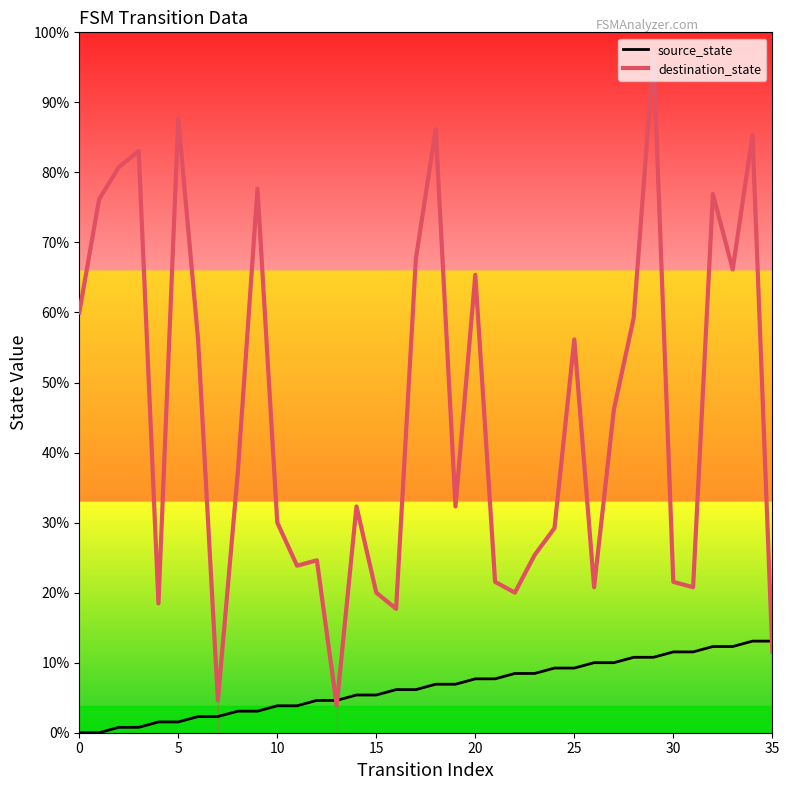

After their last crossing, which series has the higher values: destination_state or source_state?

source_state